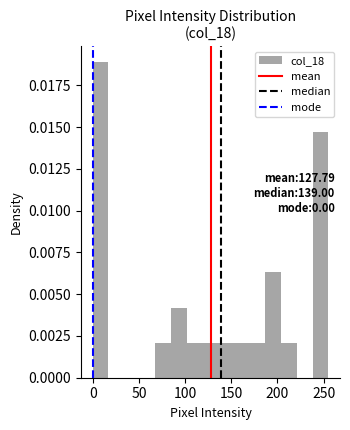

Around what value on the x-axis is the tallest bar? Give the approximate position of its centre, as read against the axis.

10